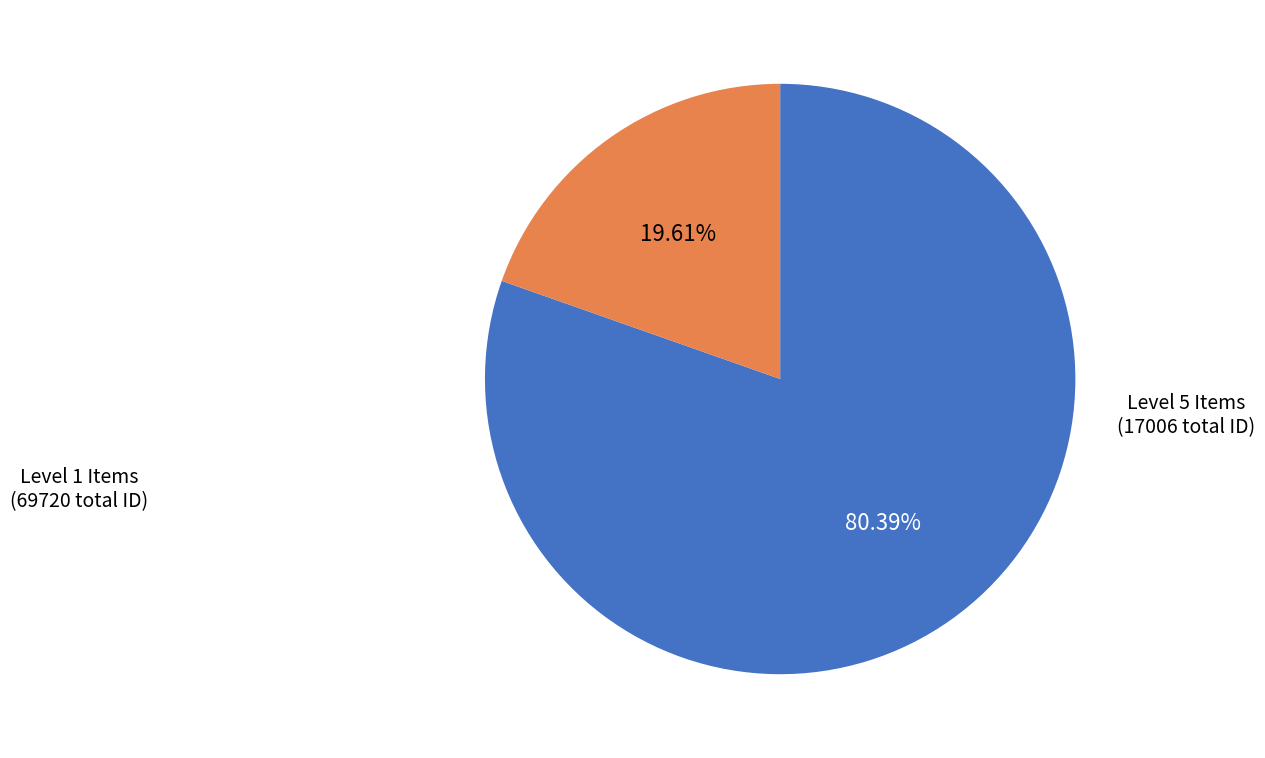

Is there any slice that represents more than half of the pie?

Yes